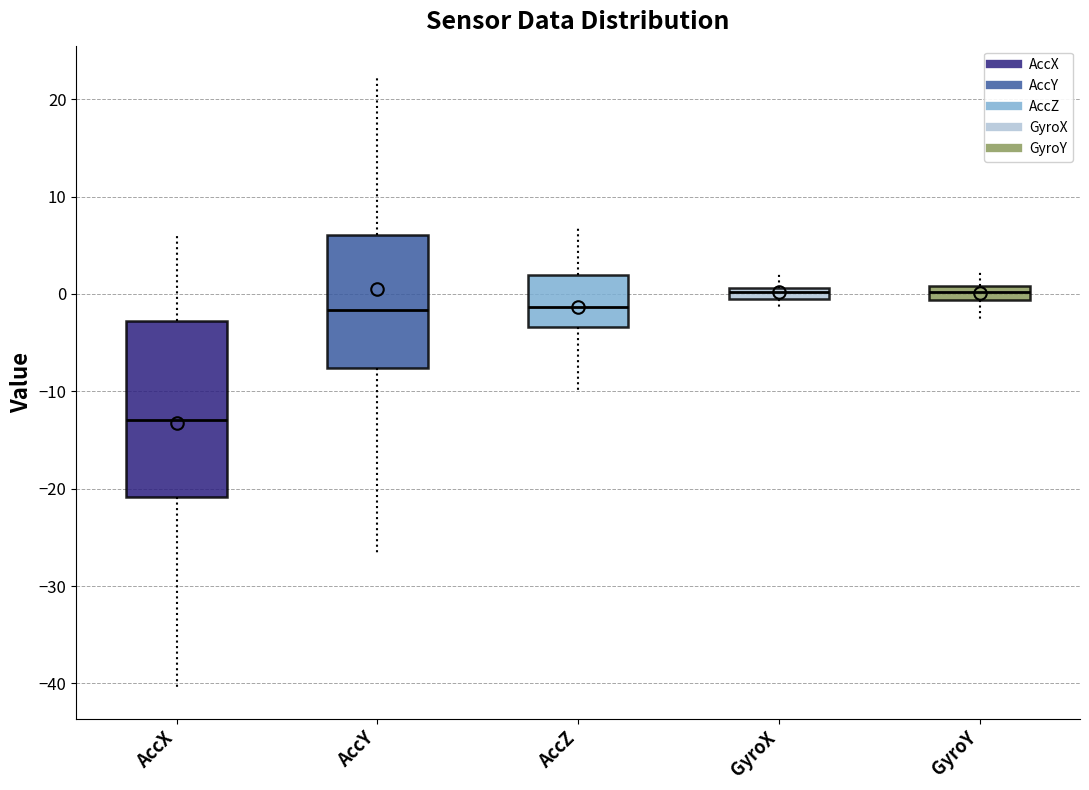

Which box is the tallest, from its lower edge to its upper edge?

AccX